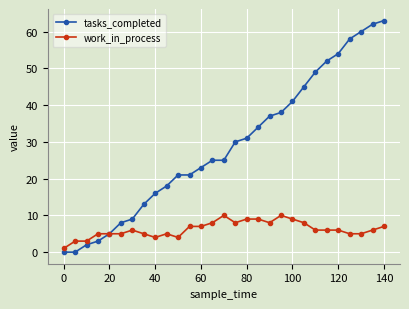

Rank the series by their average value, from highest to lowest.

tasks_completed, work_in_process